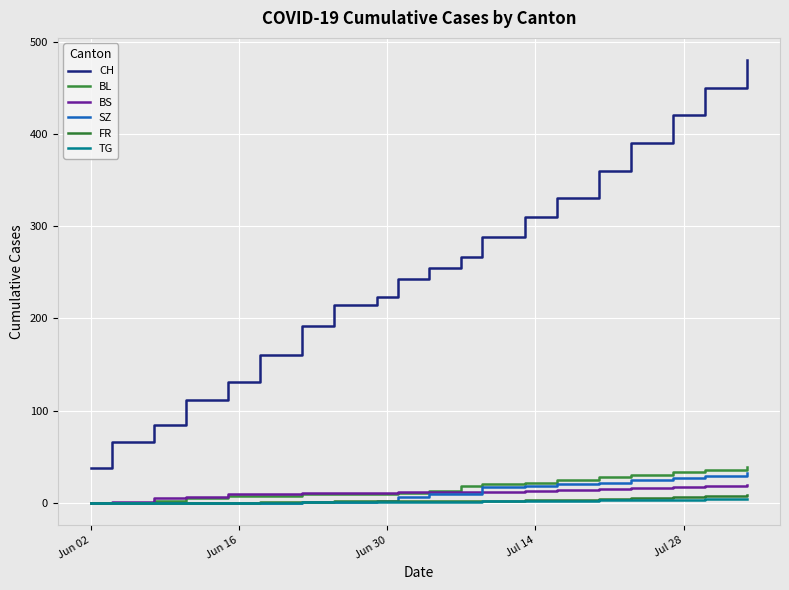

What is the difference between the maximum and minimum values in the BS series?

19